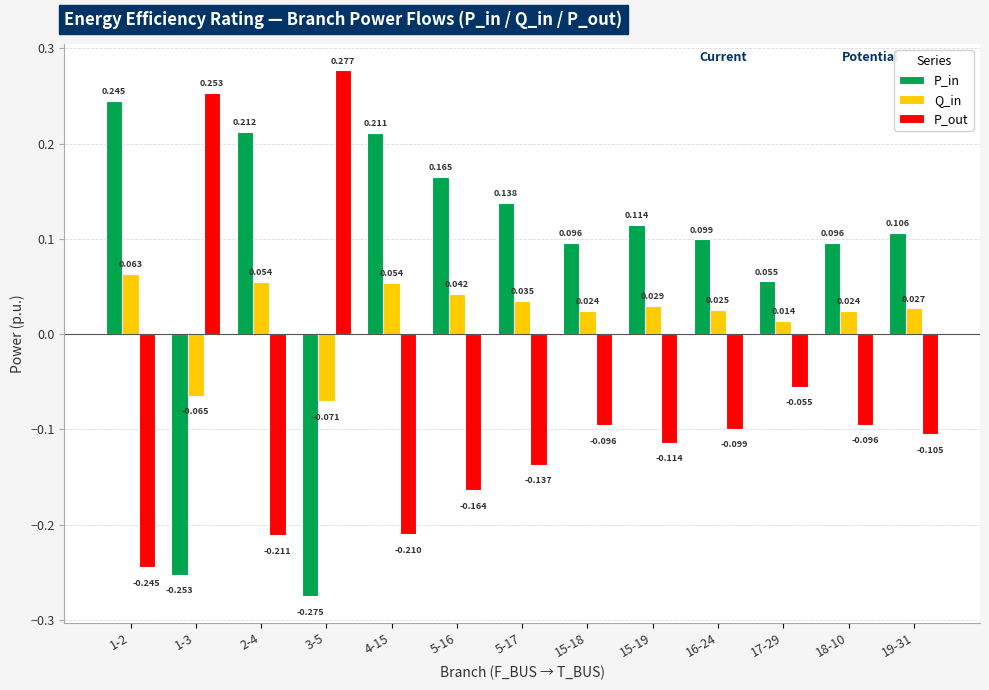

What position from the right is 1-3?

12